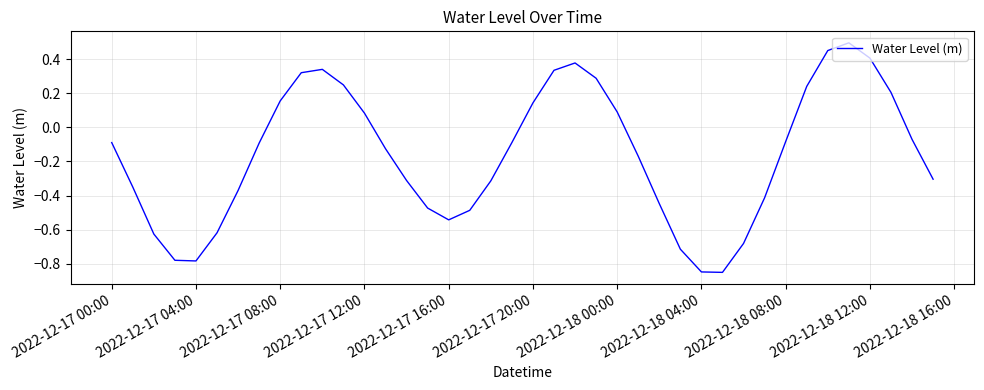

What is the difference between the maximum and minimum values?

1.3